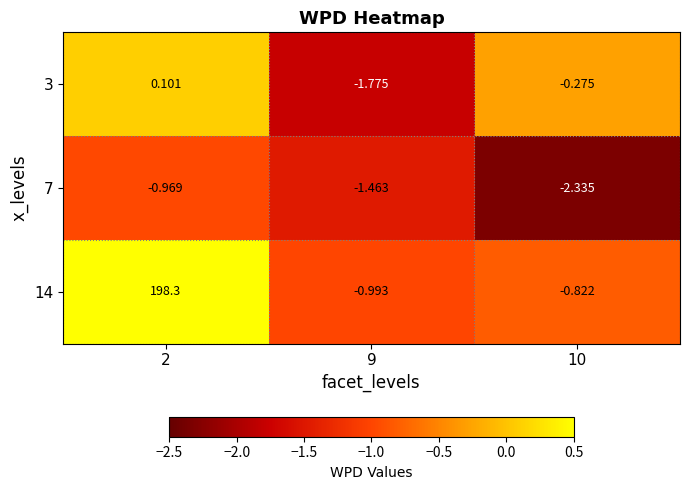

Is the value of 3 at 10 greater than the value of 14 at 10?

Yes